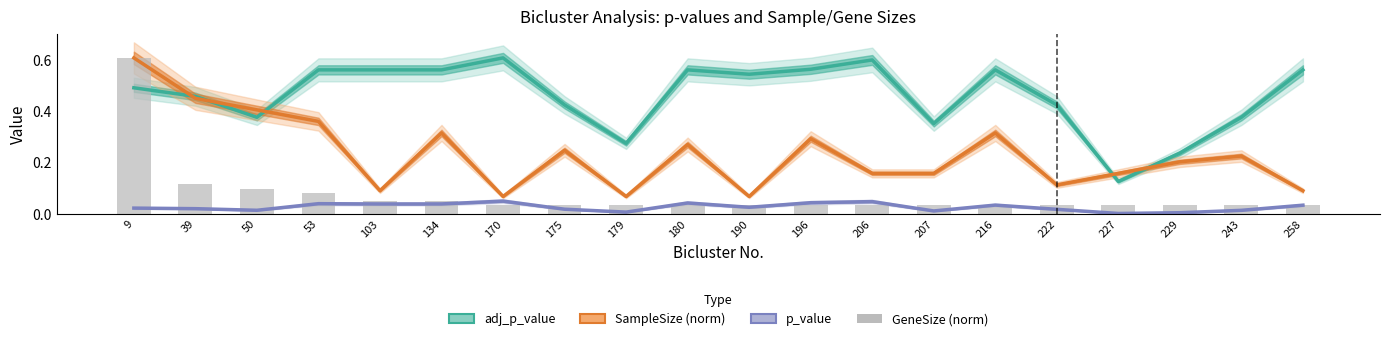

What is the value of the adj_p_value bar at the 5th from the left?

0.6